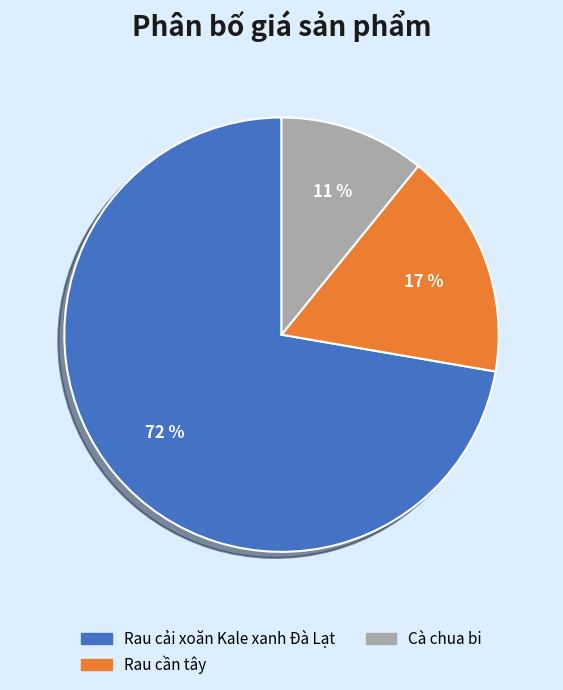

Rank the categories by value from lowest to highest.

Cà chua bi, Rau cần tây, Rau cải xoăn Kale xanh Đà Lạt